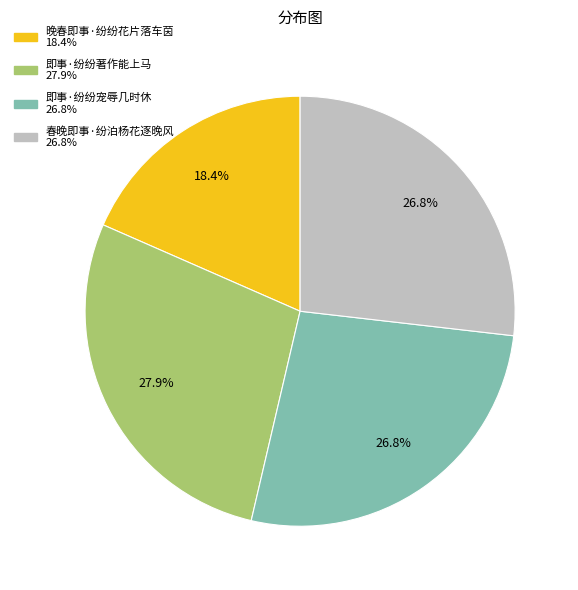

What is the largest slice in the pie chart?

即事·纷纷著作能上马